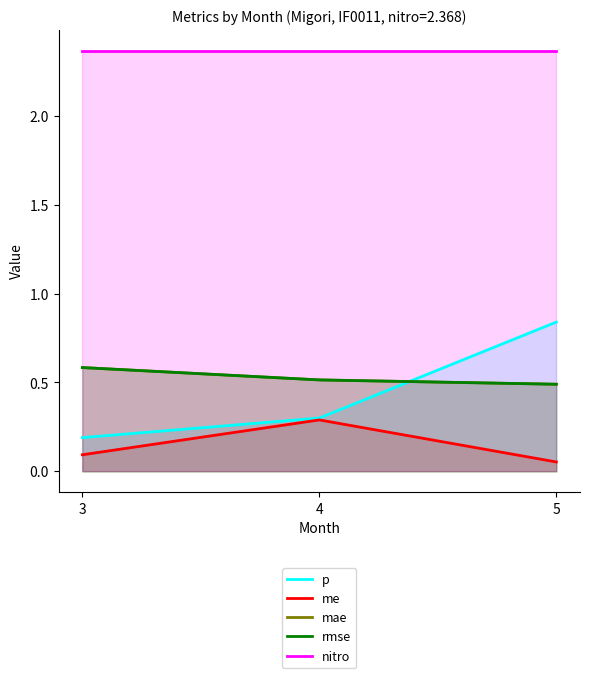

What is the difference between the maximum and second lowest values in the p series?

0.5